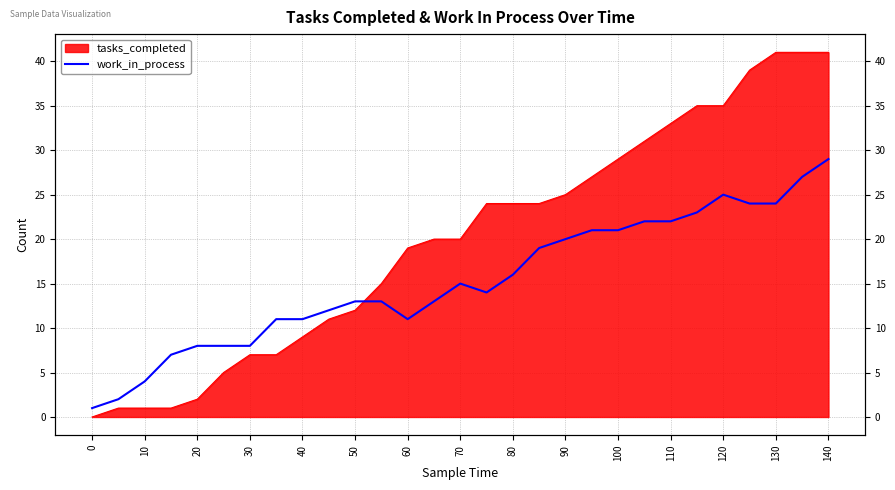

How many data points are less than 14?

14